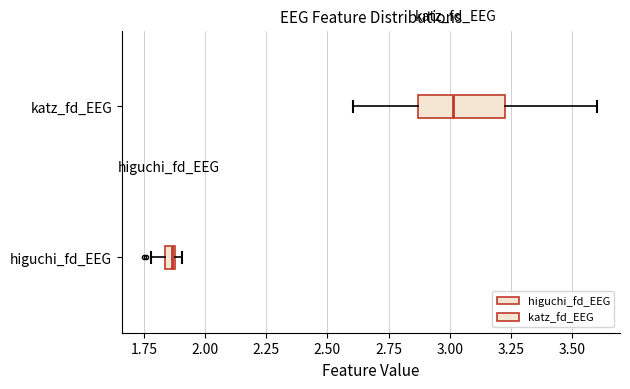

Where is the left edge of the box for katz_fd_EEG on the x-axis? The values are not printed on the chart, so give them approximately, as read against the axis.

2.85